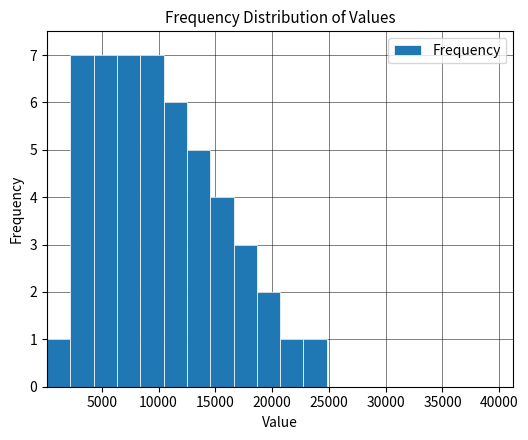

Reading left to right, list every bar in this chart as the range it spans on the x-axis followed by its height. Neither the bar edges nor the heights are printed on the chart, so give them approximately, as read against the axes.

0 to 2000: 1
2000 to 4500: 7
4500 to 6500: 7
6500 to 8500: 7
8500 to 10500: 7
10500 to 12500: 6
12500 to 14500: 5
14500 to 16500: 4
16500 to 18500: 3
18500 to 20500: 2
20500 to 23000: 1
23000 to 25000: 1
25000 to 27000: 0
27000 to 29000: 0
29000 to 31000: 0
31000 to 33000: 0
33000 to 35000: 0
35000 to 37000: 0
37000 to 39000: 0
39000 to 41000: 0